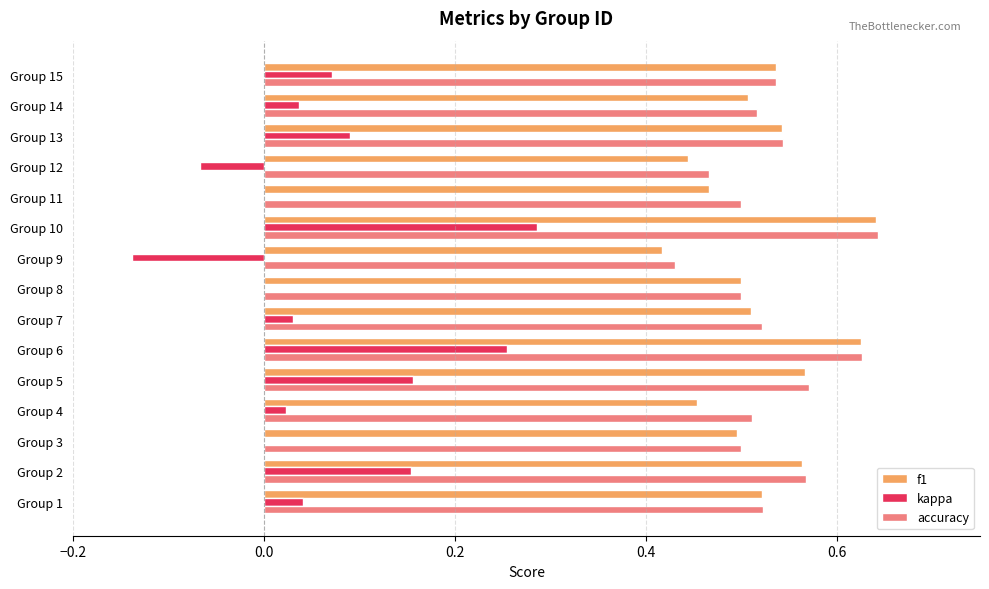

True or false: accuracy has a value of 0.5 at Group 14.

True